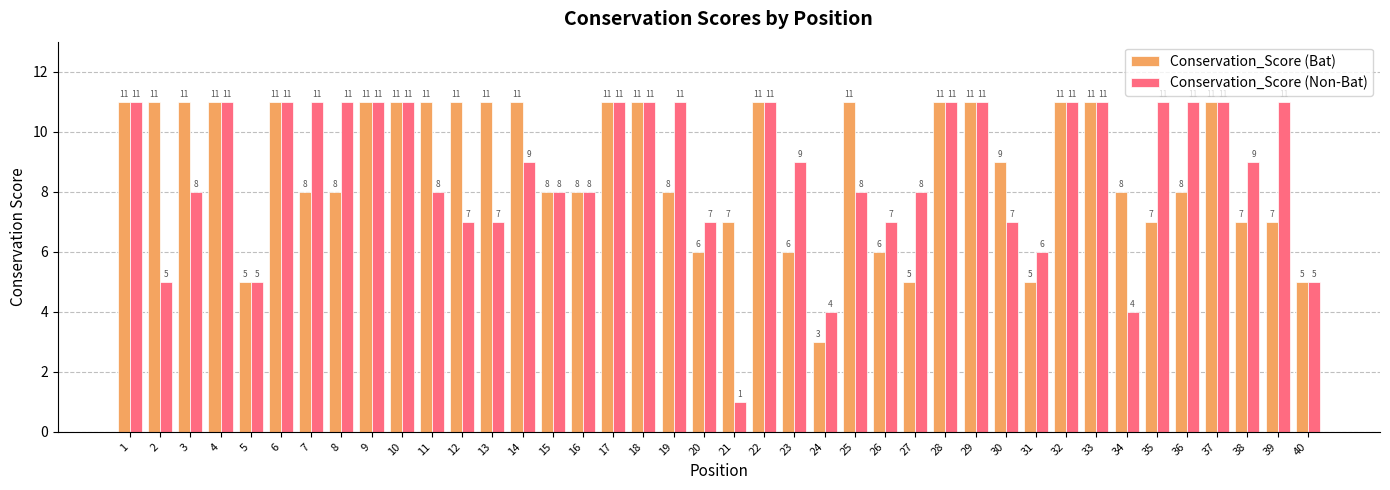

What is the total value across all series at 31?

11